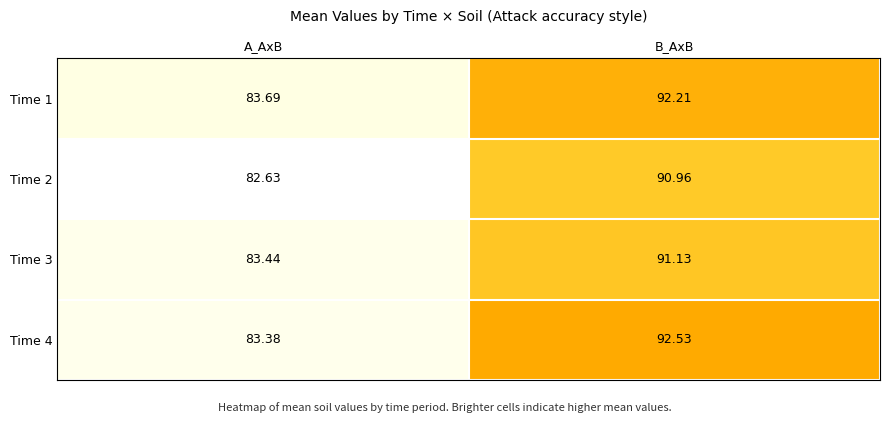

Which label corresponds to the largest value in the chart?

B_AxB